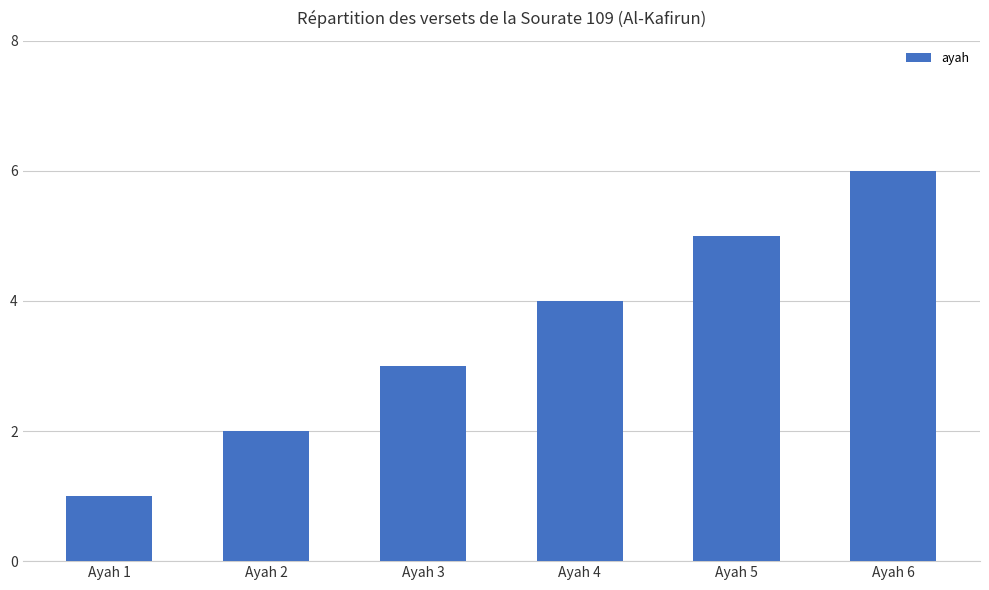

How many bars are there in total?

6